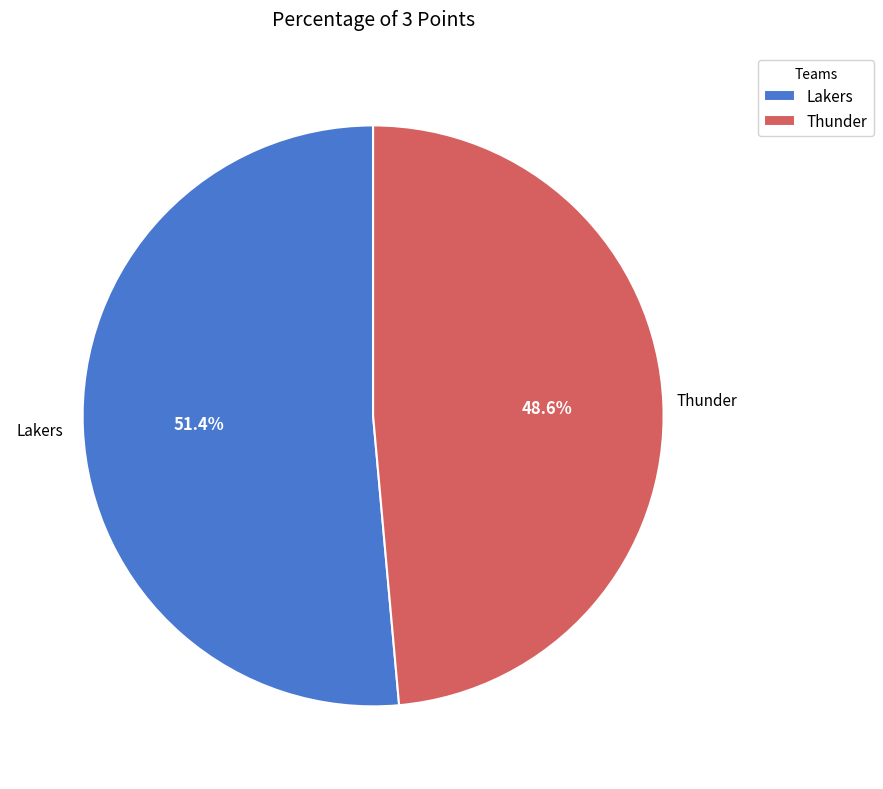

What percentage is the Lakers slice, to the nearest percent?

51%